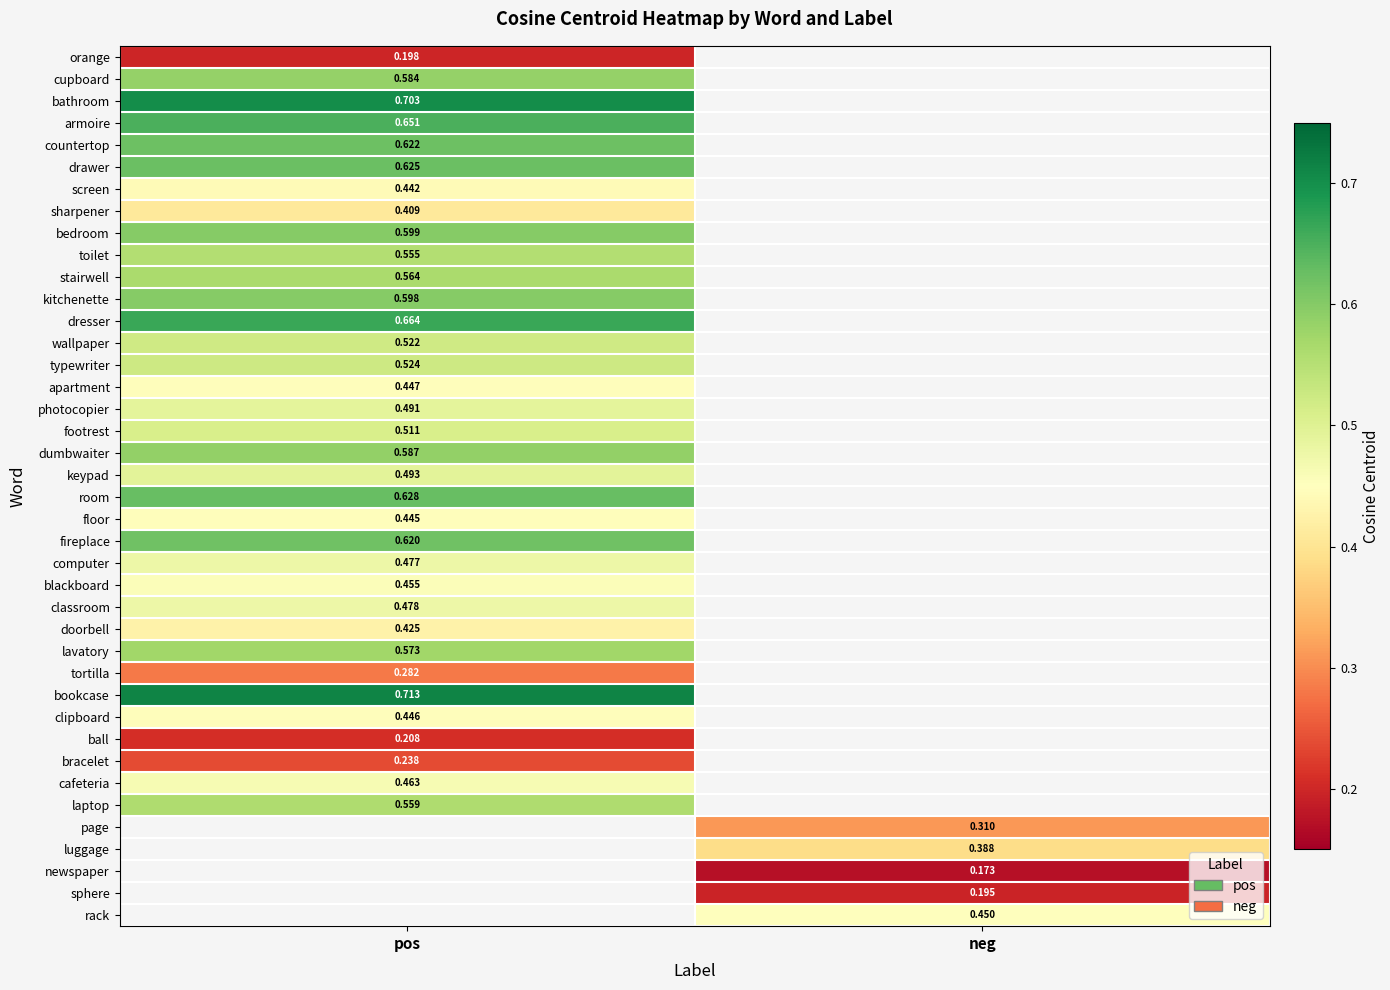

What is the greatest value displayed?

0.7